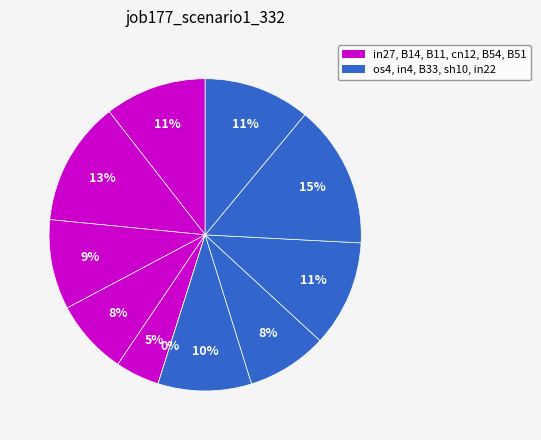

The B14 slice represents 1% of the pie. True or false?

False